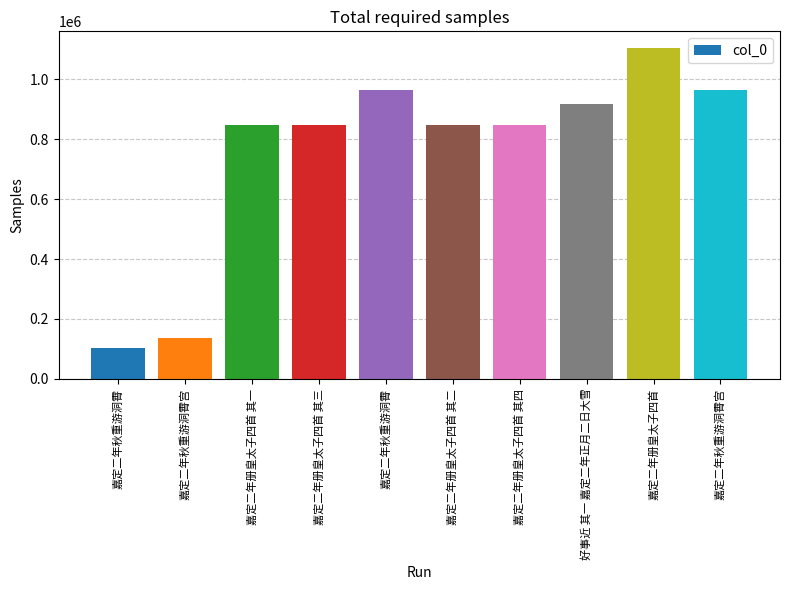

List the labels in order of value, largest first.

嘉定二年册皇太子四首, 嘉定二年秋重游洞霄, 嘉定二年秋重游洞霄宫, 好事近 其一 嘉定二年正月二日大雪, 嘉定二年册皇太子四首 其一, 嘉定二年册皇太子四首 其二, 嘉定二年册皇太子四首 其三, 嘉定二年册皇太子四首 其四, 嘉定二年秋重游洞霄宫, 嘉定二年秋重游洞霄